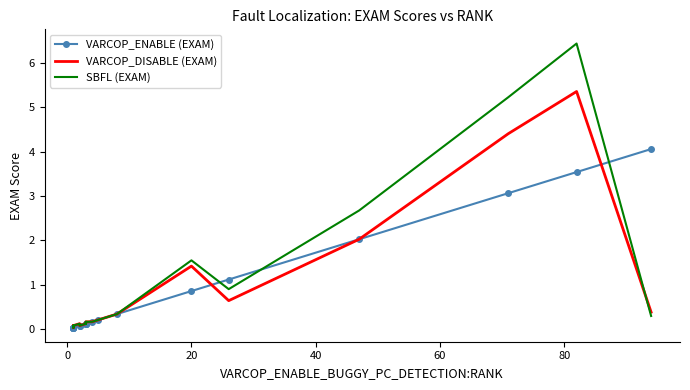

What is the greatest value displayed?

6.4